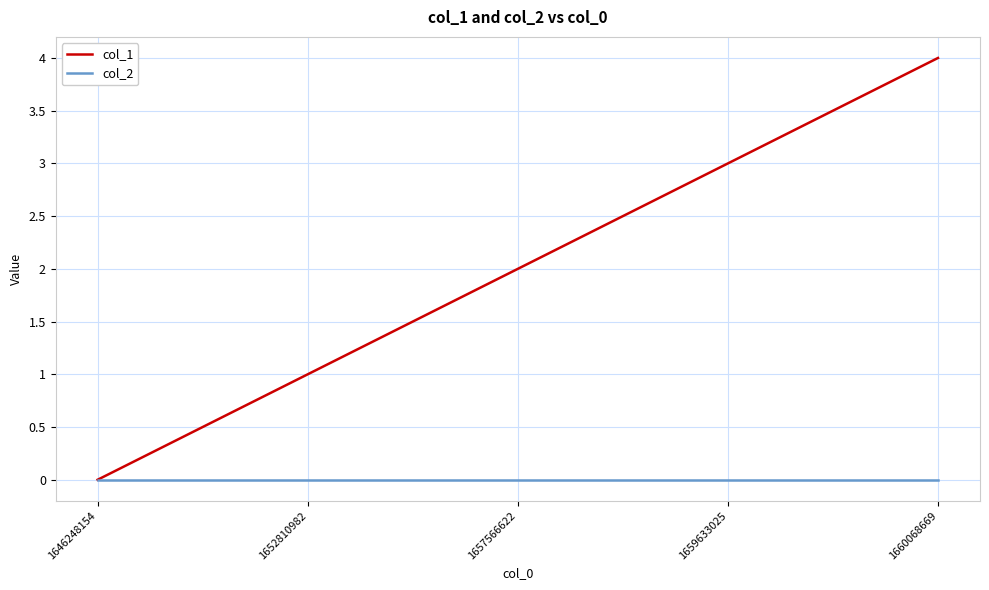

Reading right to left, list all the values displayed in this chart.

col_1: 4	3	2	1	0
col_2: 0	0	0	0	0